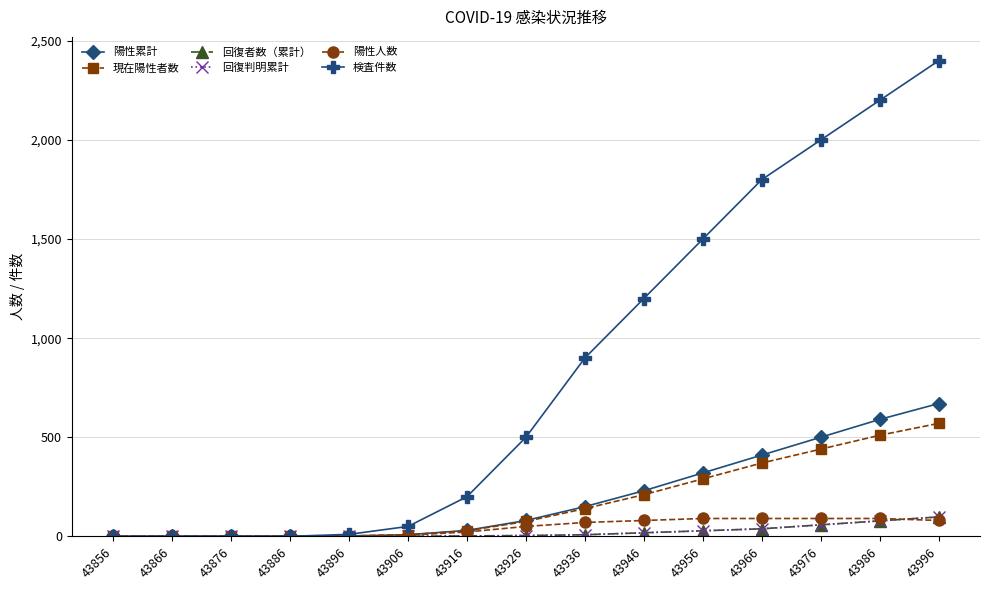

How many intersections are there between 陽性人数 and 回復者数（累計）?

1